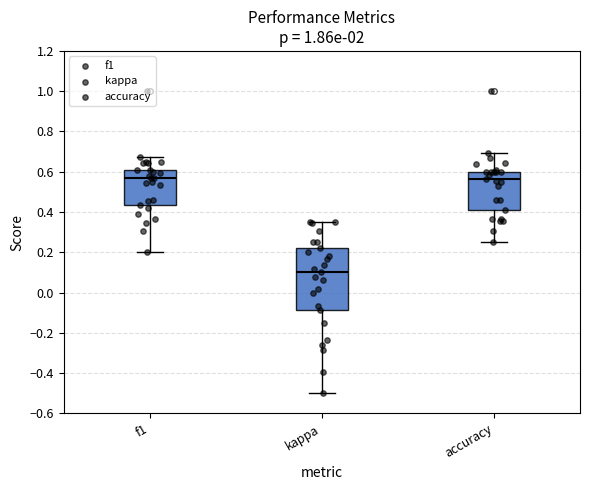

Reading left to right, transcribe this box plot: for each box, give where its median line is, the range the box spans, and where its two whiskers end, as read against the y-axis. The values are not printed on the chart, so give them approximately, as read against the axis.

f1: median 0.58, box 0.44 to 0.62, whiskers 0.20 to 0.68
kappa: median 0.10, box -0.08 to 0.22, whiskers -0.50 to 0.36
accuracy: median 0.56, box 0.42 to 0.60, whiskers 0.26 to 0.70